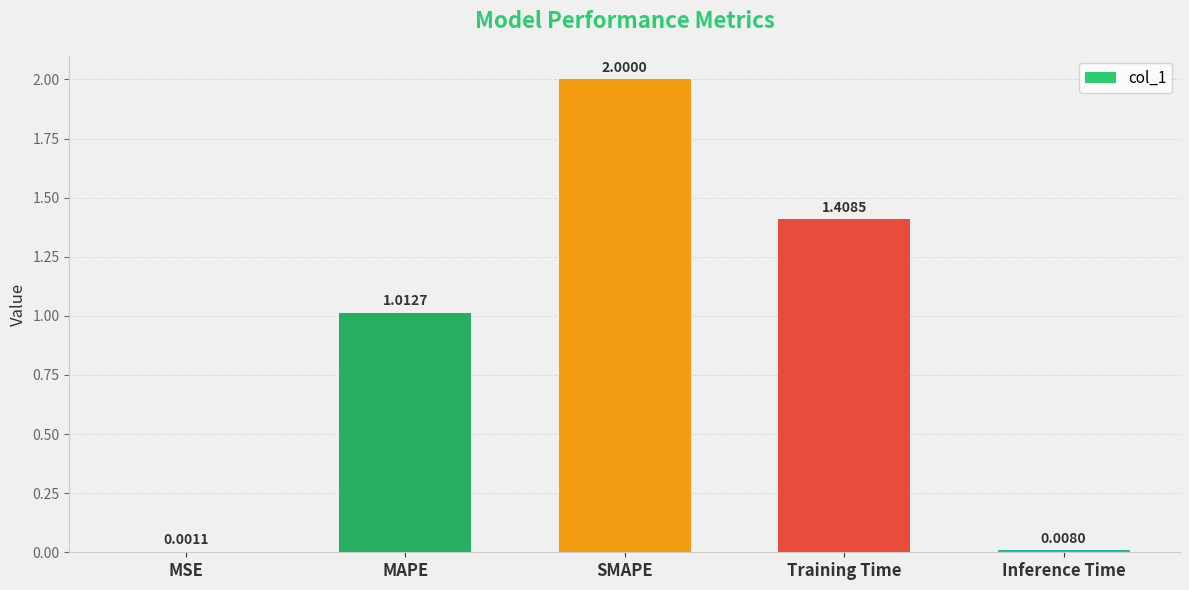

At which label is the value closest to 1?

MAPE